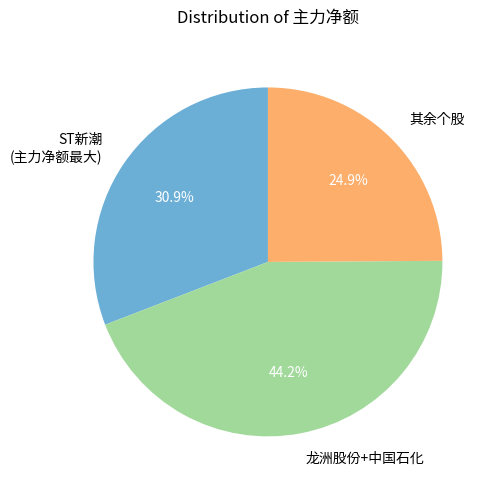

Does 其余个股 account for over 50% of the chart?

No